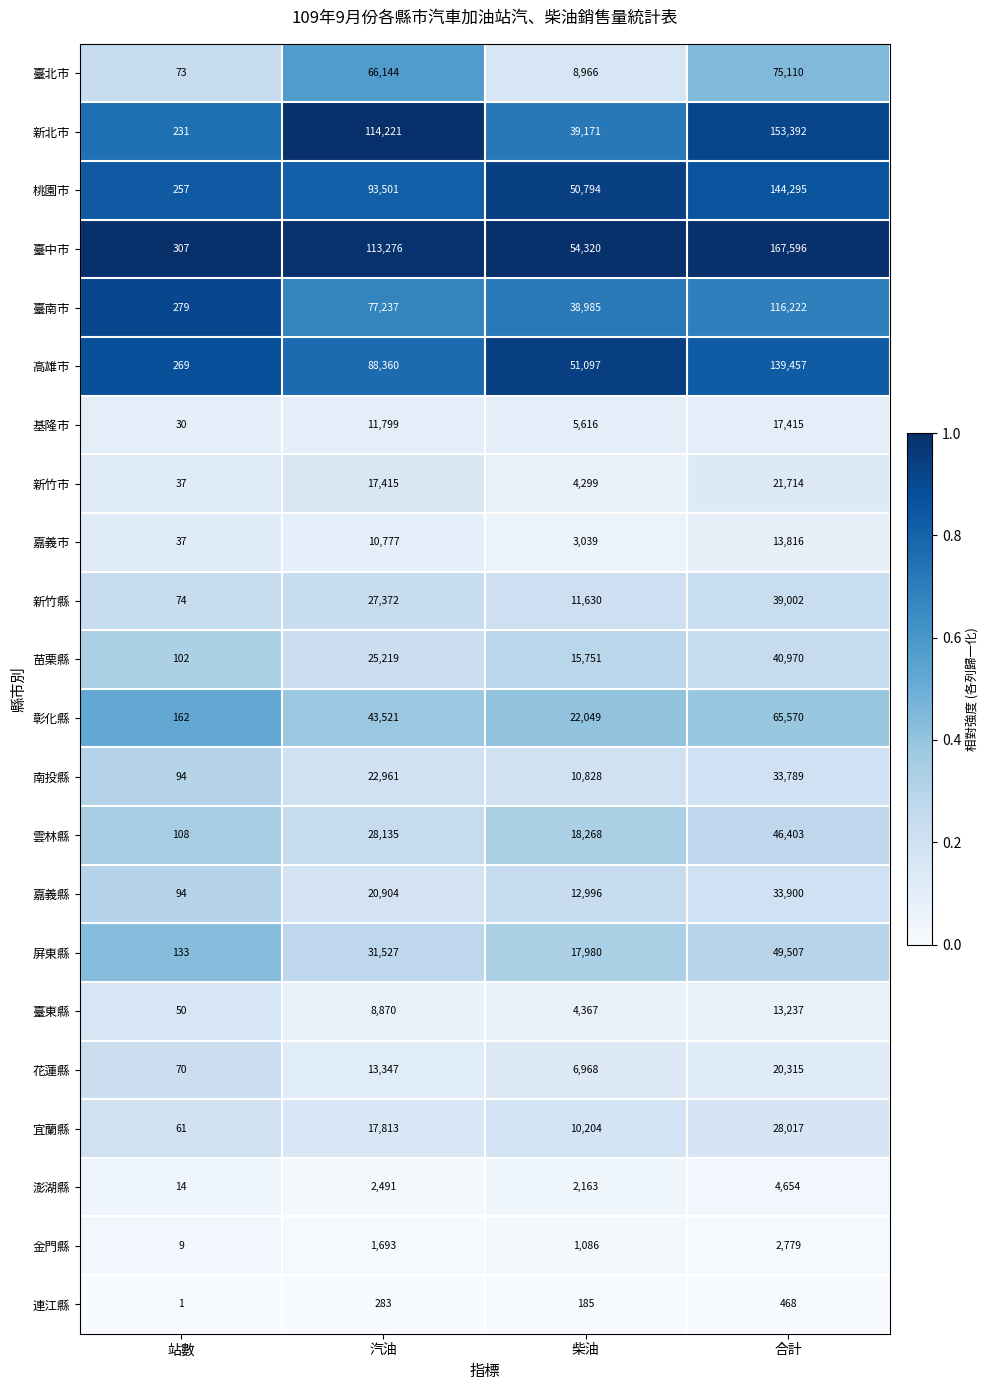

The value of 屏東縣 at 合計 is 34338. True or false?

False